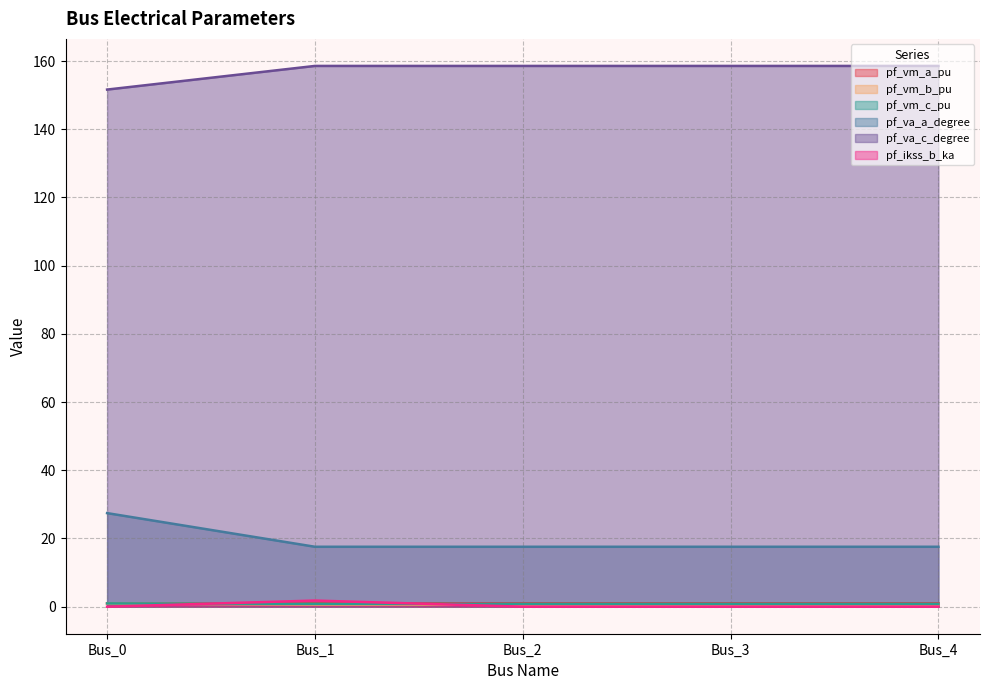

How many values in the pf_vm_b_pu series exceed 1?

4